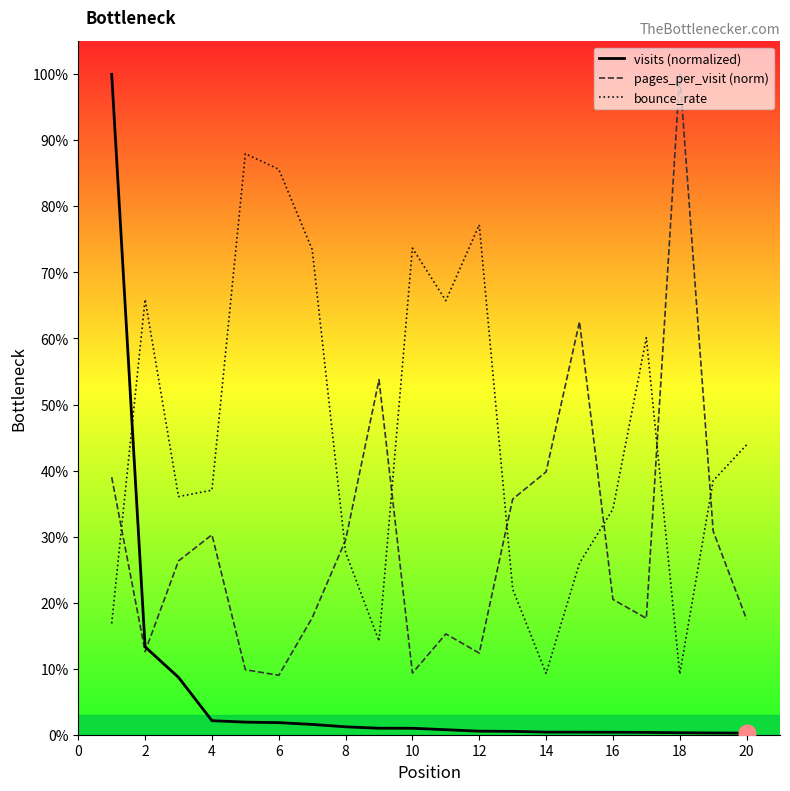

What are all the series names shown in the legend?

visits (normalized), pages_per_visit (norm), bounce_rate